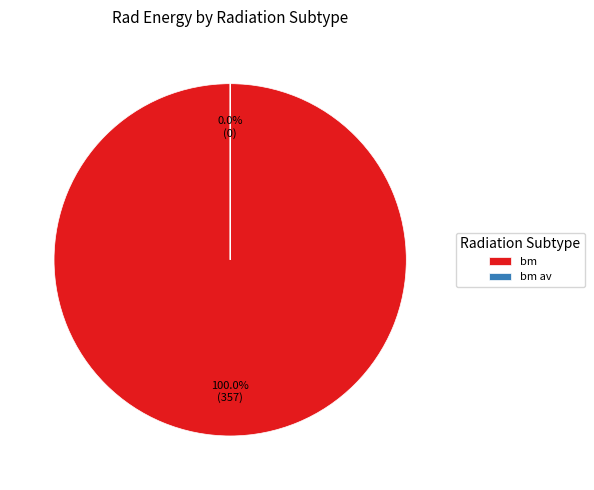

To the nearest percent, what is the combined percentage of bm av and bm?

100%